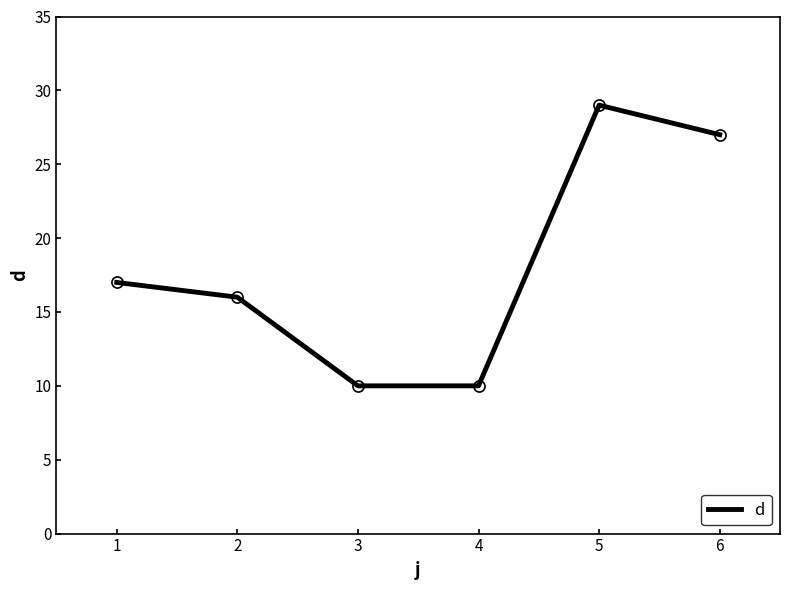

What is the average value?

18